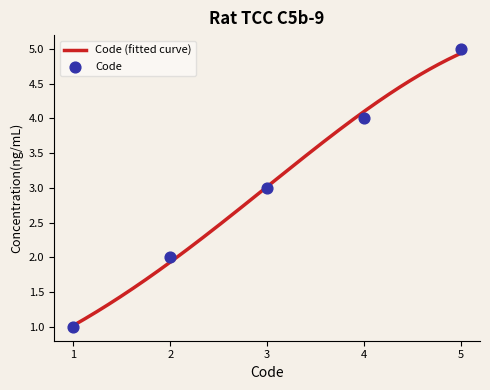

What is the minimum value for Code (fitted curve)?

1.0